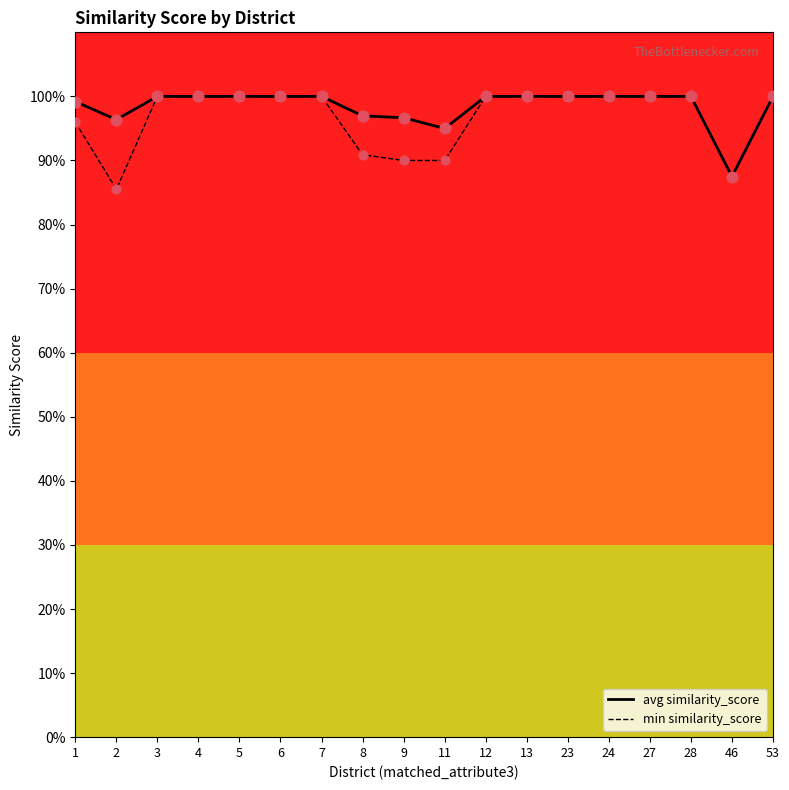

Which series has the widest spread of Y values?

min similarity_score